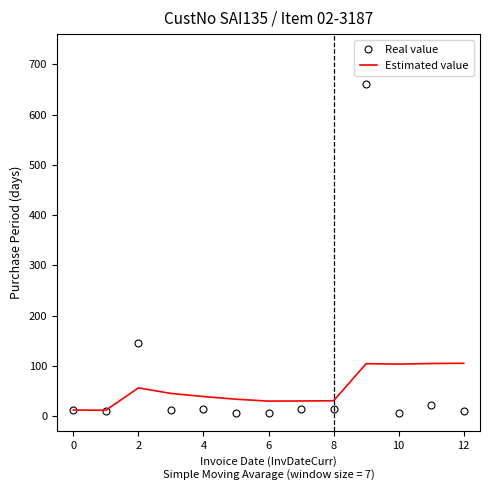

What is the maximum value for Real value?

661.0